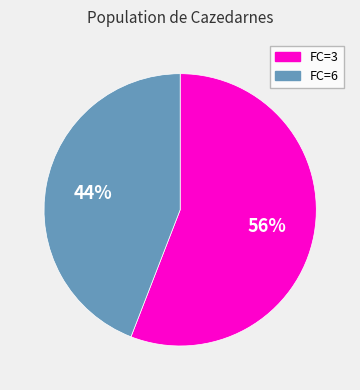

To the nearest percent, what is the average slice percentage?

50%